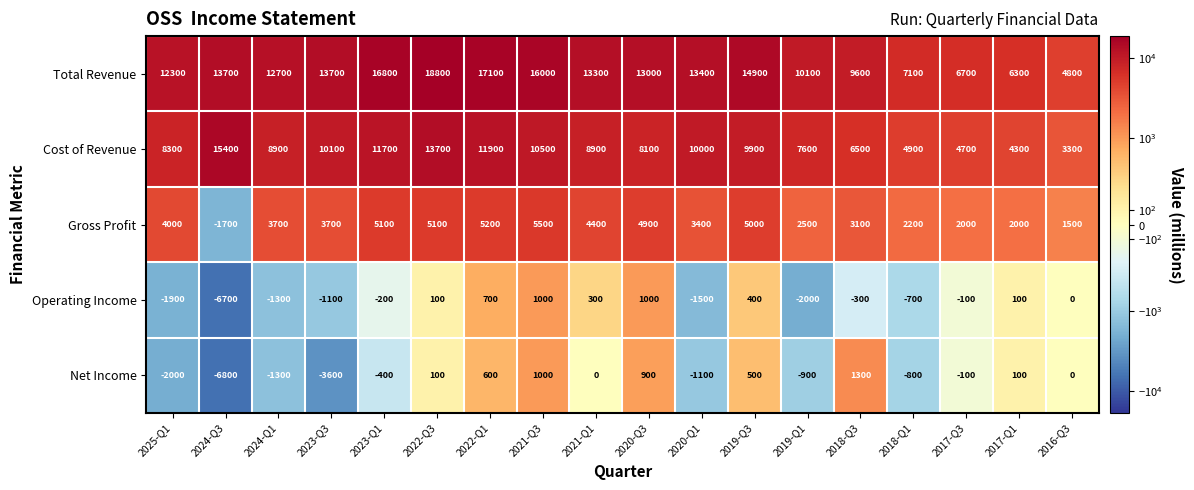

Which category has the lowest value across all series?

2024-Q3